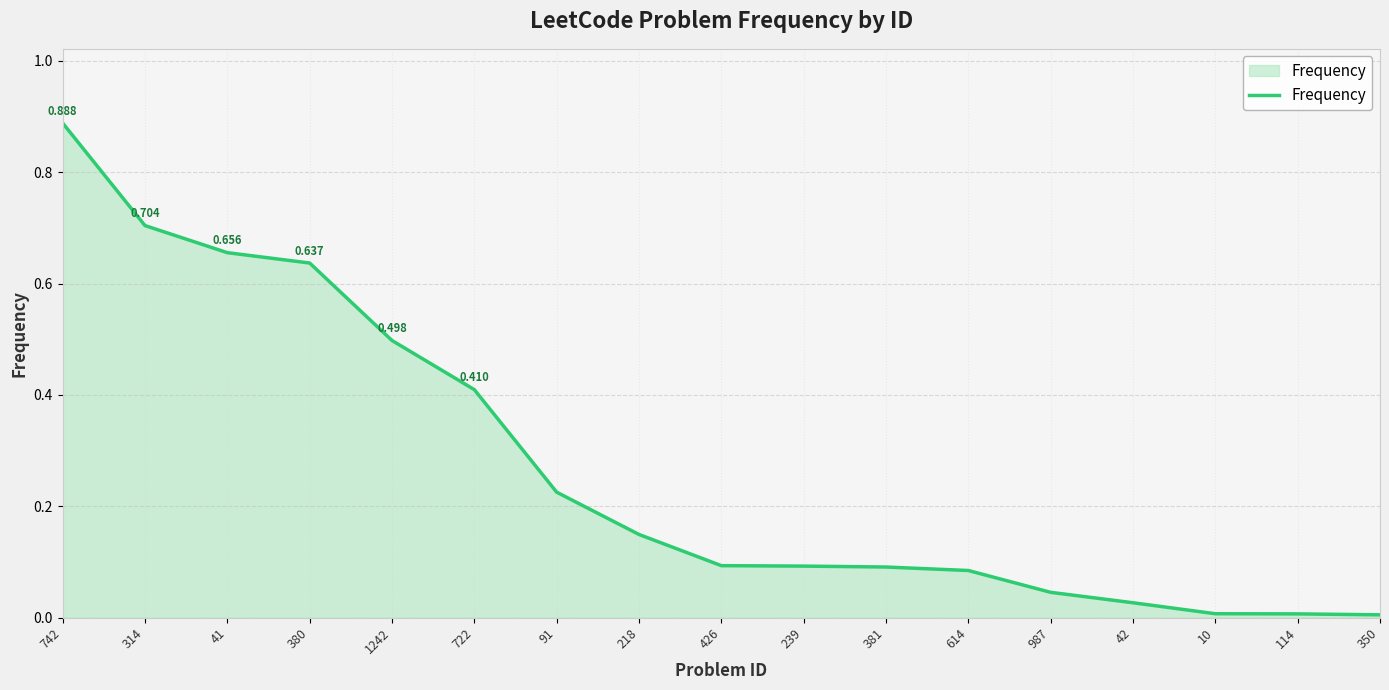

Does the chart have visible grid lines?

Yes